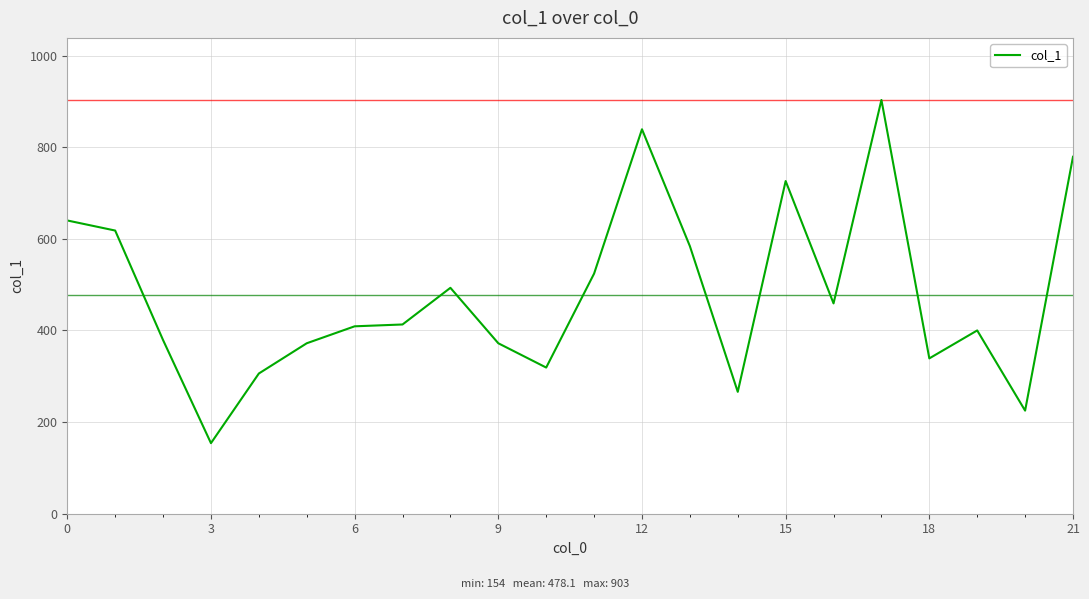

What is the difference between the maximum and minimum values?

749